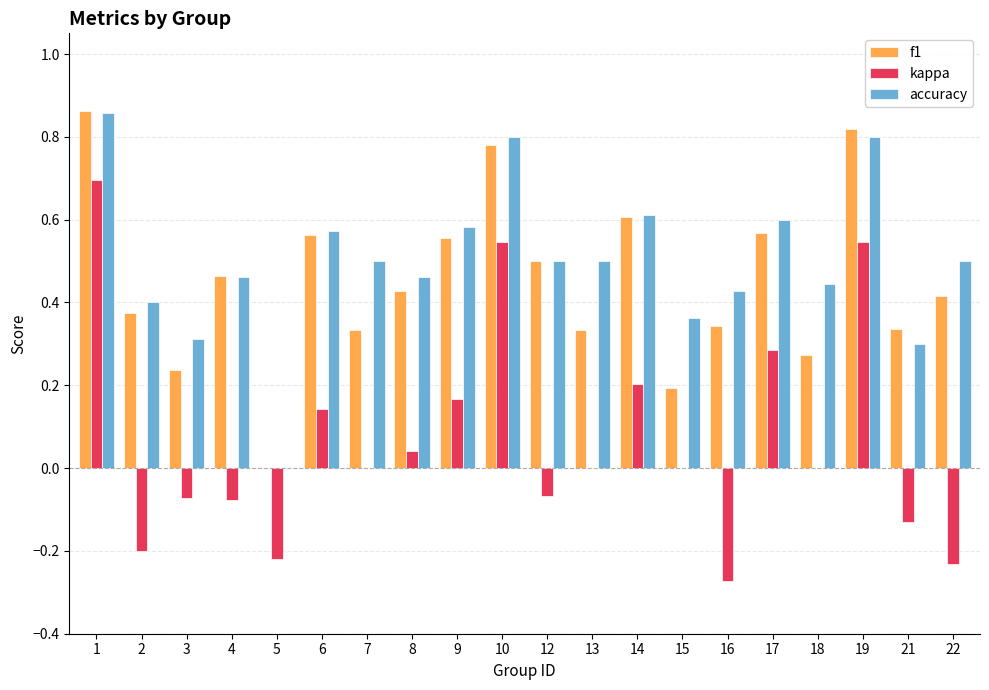

Between 9 and 19, which series saw the biggest shift?

kappa